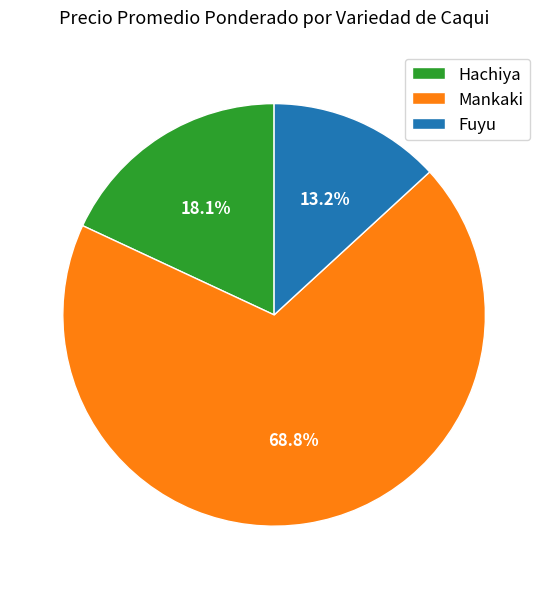

Is there any slice that represents more than half of the pie?

Yes